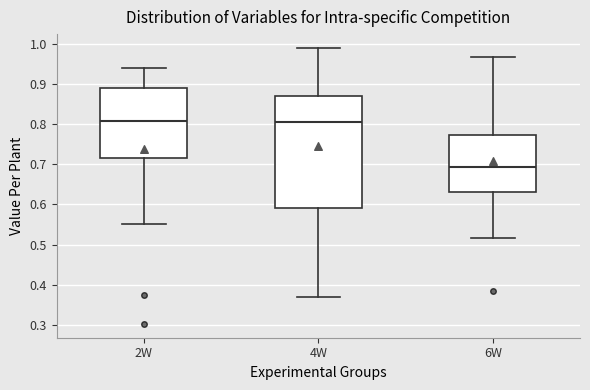

Reading left to right, transcribe this box plot: for each box, give where its median line is, the range the box spans, and where its two whiskers end, as read against the y-axis. The values are not printed on the chart, so give them approximately, as read against the axis.

2W: median 0.81, box 0.72 to 0.89, whiskers 0.55 to 0.94
4W: median 0.80, box 0.59 to 0.87, whiskers 0.37 to 0.99
6W: median 0.69, box 0.63 to 0.77, whiskers 0.52 to 0.97